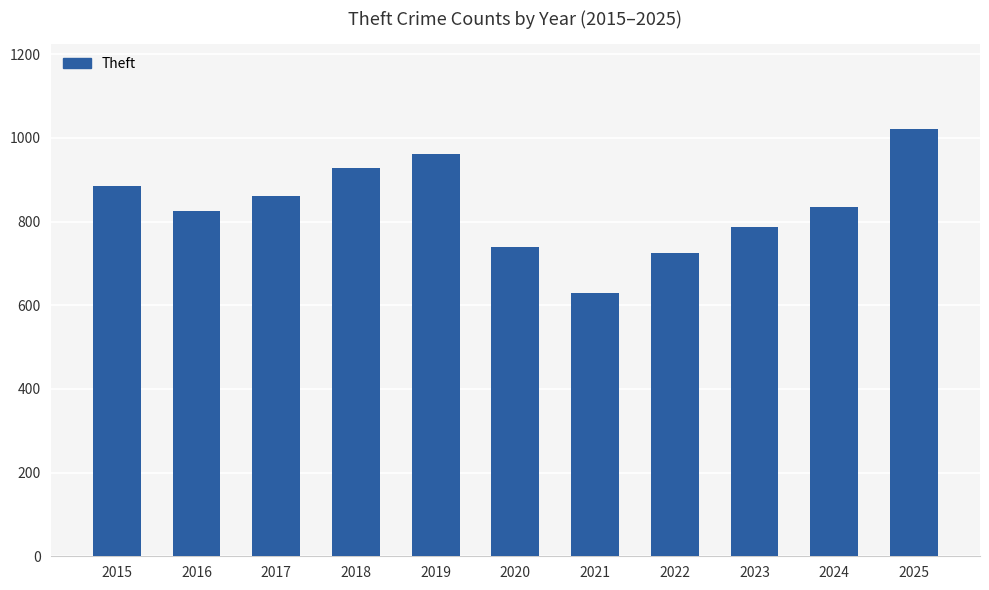

What is the sum of the values at 2025 and 2024?

1854